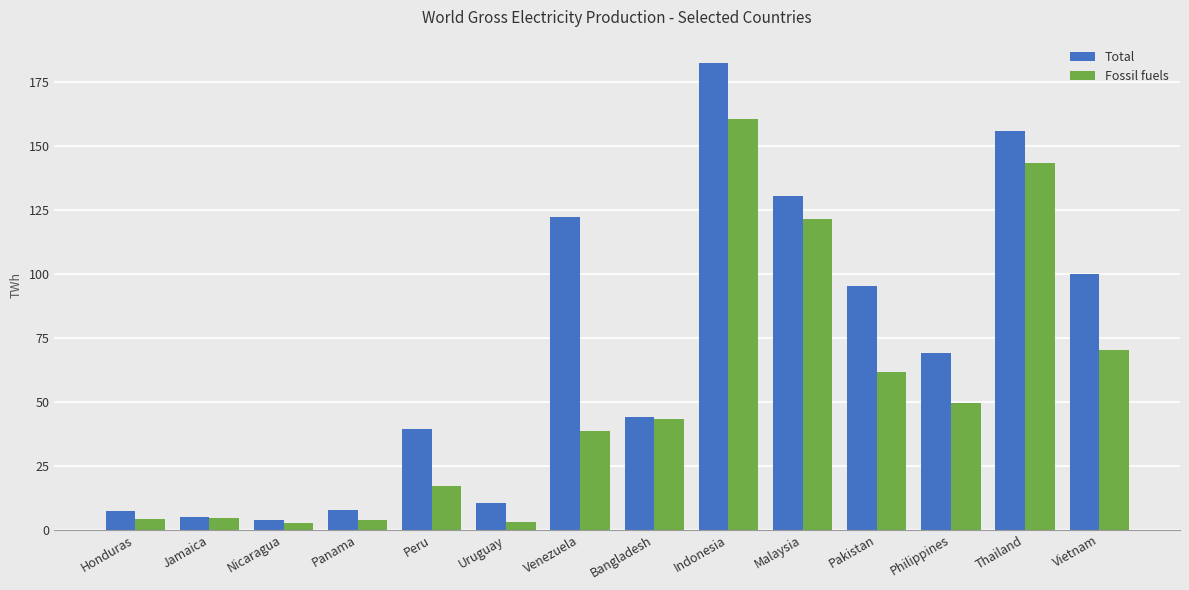

Rank the series at Vietnam from highest to lowest value.

Total, Fossil fuels